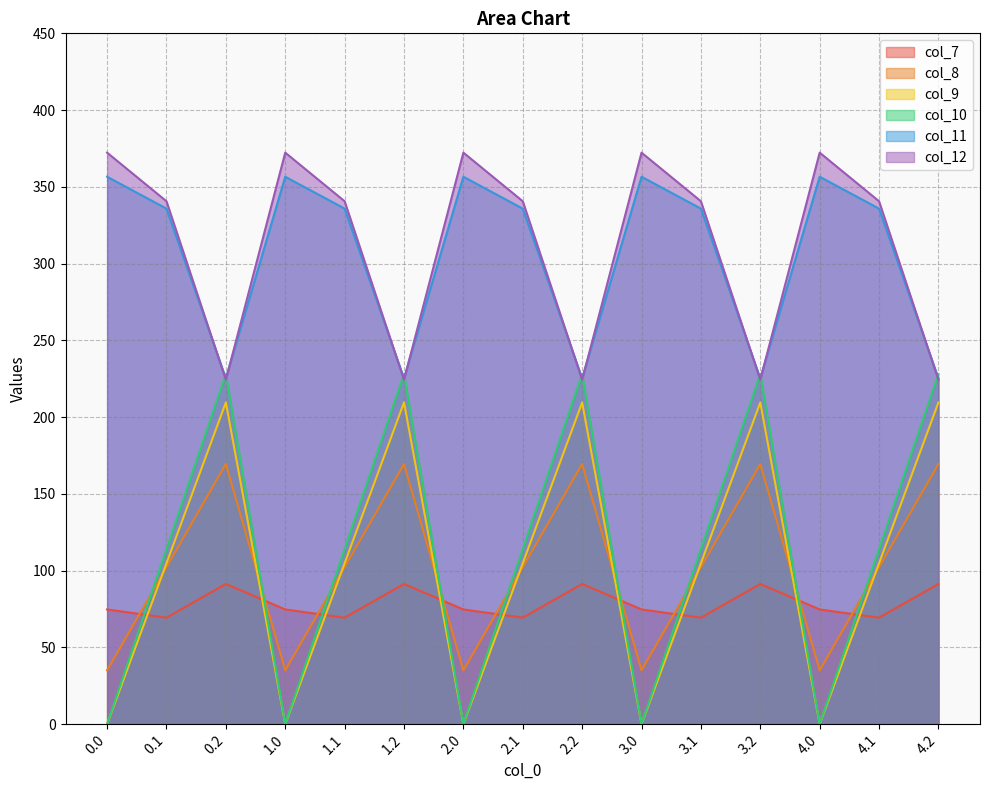

At how many categories does at least one series exceed 119?

15